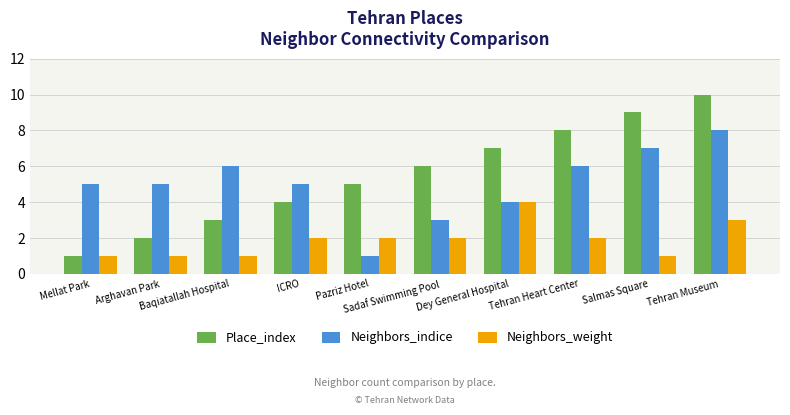

What is the greatest value displayed?

10